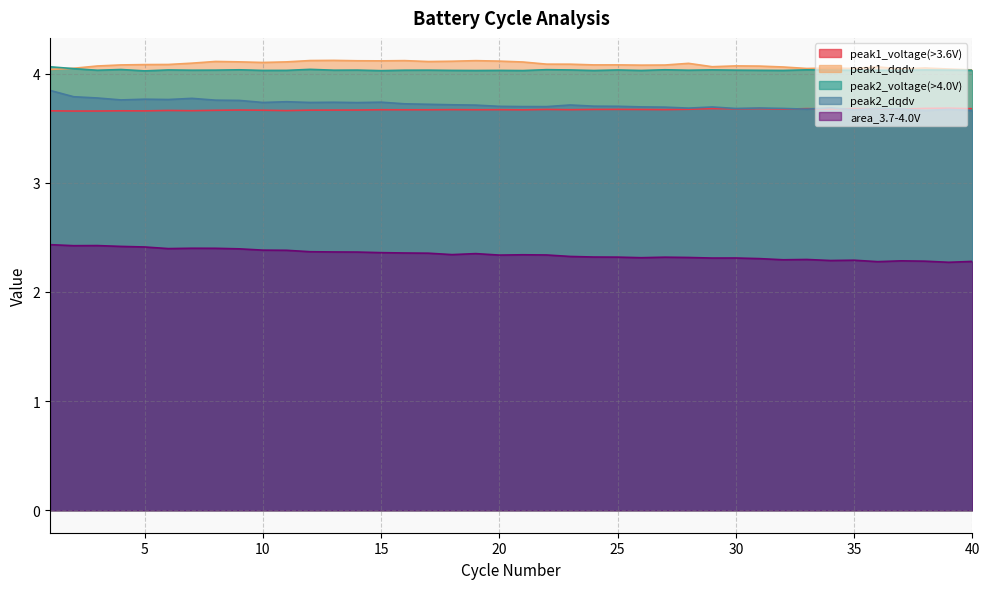

List the labels in order of area_3.7-4.0V value, smallest first.

39, 36, 40, 38, 37, 34, 35, 32, 33, 31, 29, 30, 26, 28, 27, 25, 24, 23, 20, 22, 21, 18, 19, 17, 16, 15, 14, 13, 12, 11, 10, 9, 6, 8, 7, 5, 4, 2, 3, 1